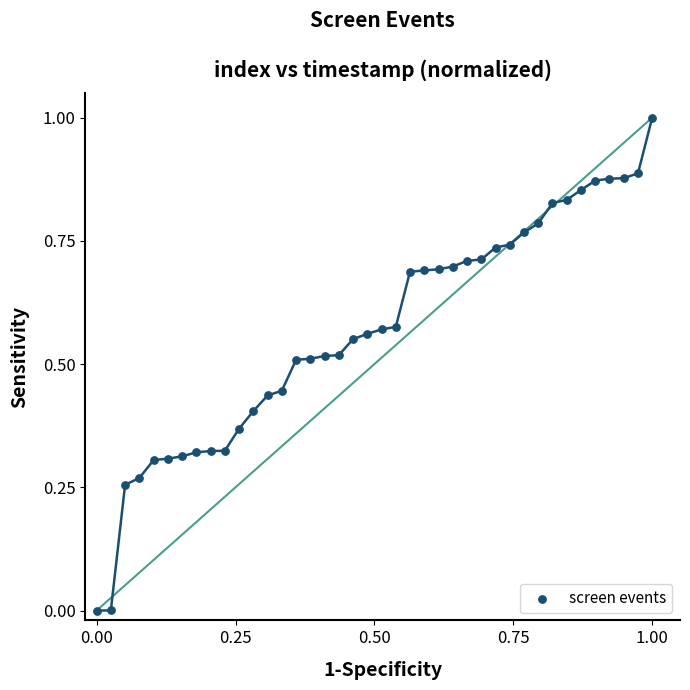

What is the range of Y values (max minus min)?

1.0